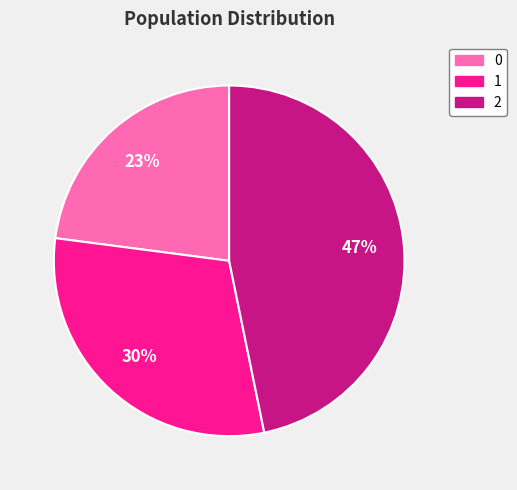

To the nearest percent, what is the combined percentage of 0 and 2?

70%